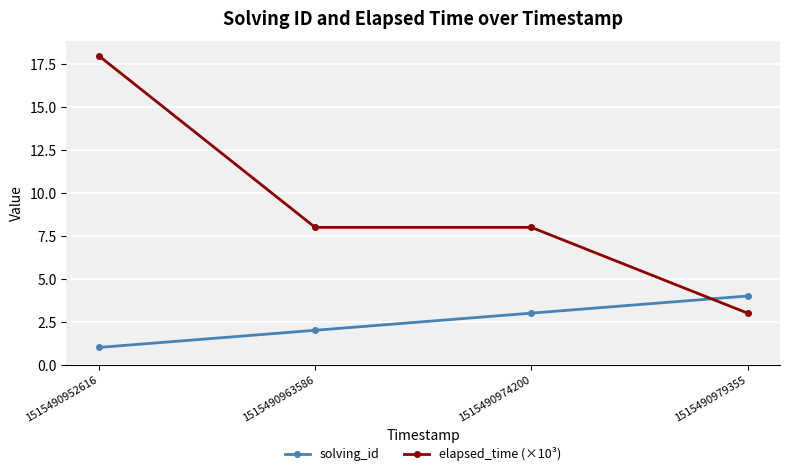

Count the number of data series in this chart.

2